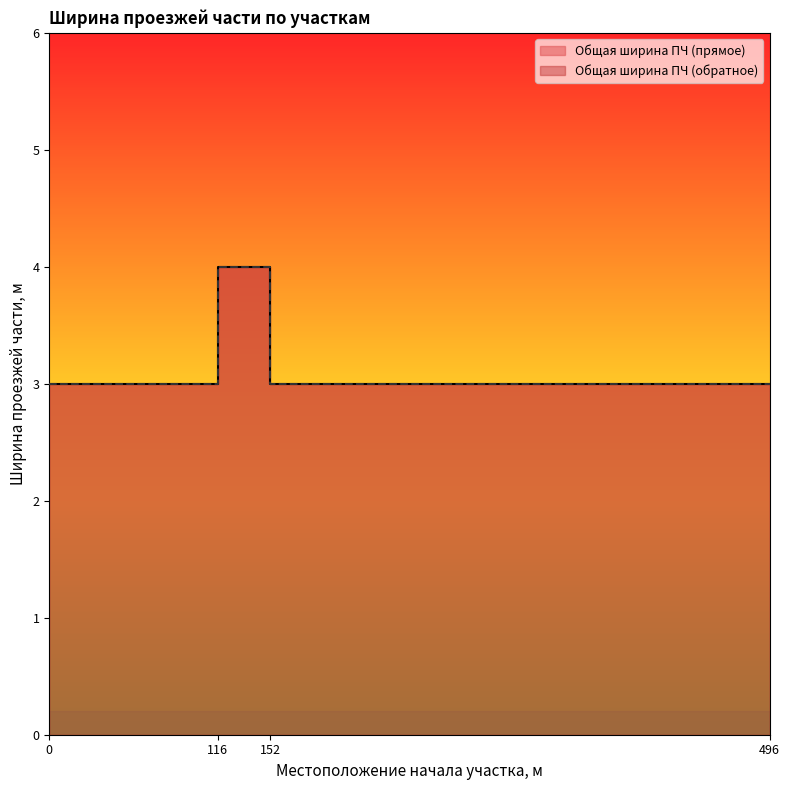

Reading left to right, list all the values displayed in this chart.

Общая ширина ПЧ (прямое): 3	4	3
Общая ширина ПЧ (обратное): 3	4	3